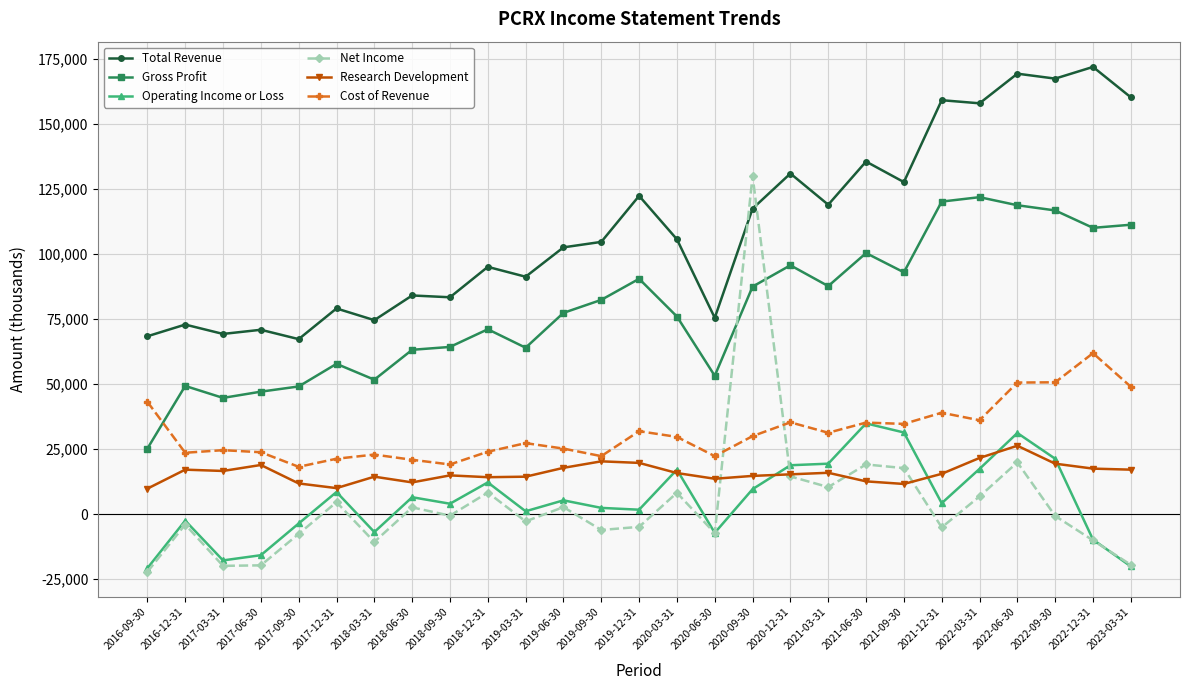

What is the value of the Operating Income or Loss point at the 4th from the left?

-15800